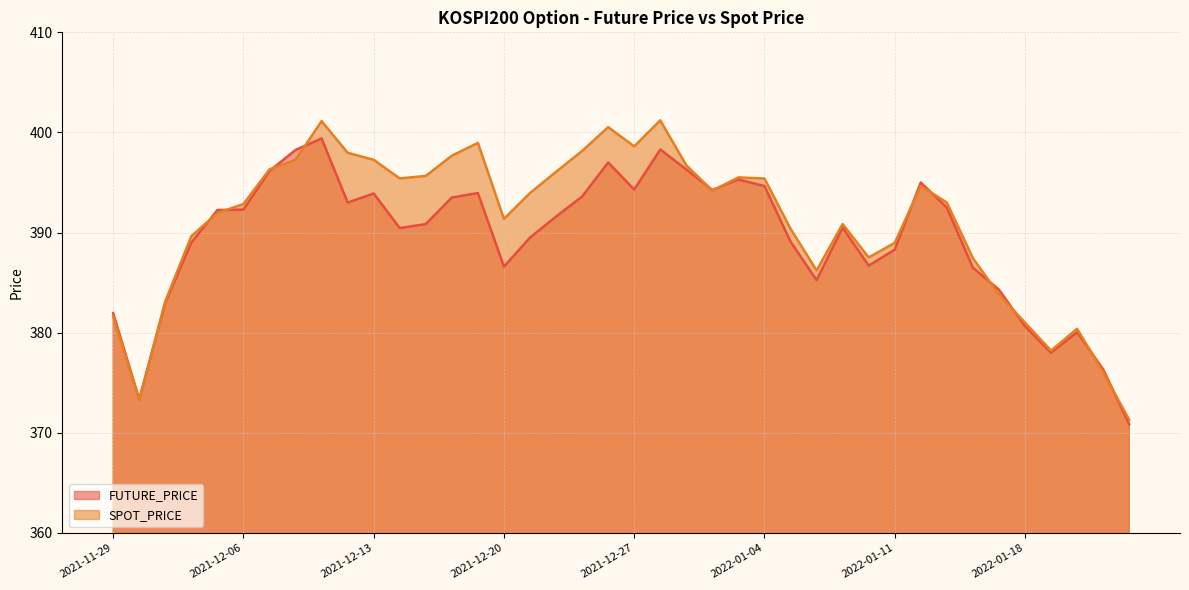

List the labels in order of FUTURE_PRICE value, largest first.

2021-12-09, 2021-12-28, 2021-12-08, 2021-12-24, 2021-12-29, 2021-12-07, 2022-01-03, 2022-01-12, 2022-01-04, 2021-12-27, 2021-12-30, 2021-12-17, 2021-12-13, 2021-12-23, 2021-12-16, 2021-12-10, 2022-01-13, 2021-12-06, 2021-12-03, 2021-12-22, 2021-12-15, 2022-01-07, 2021-12-14, 2021-12-21, 2022-01-05, 2021-12-02, 2022-01-11, 2022-01-10, 2021-12-20, 2022-01-14, 2022-01-06, 2022-01-17, 2021-12-01, 2021-11-29, 2022-01-18, 2022-01-20, 2022-01-19, 2022-01-21, 2021-11-30, 2022-01-24